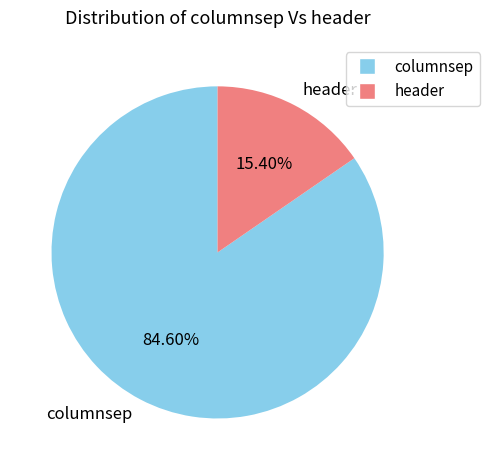

What is the ratio of the value at columnsep to the value at header?

5.5